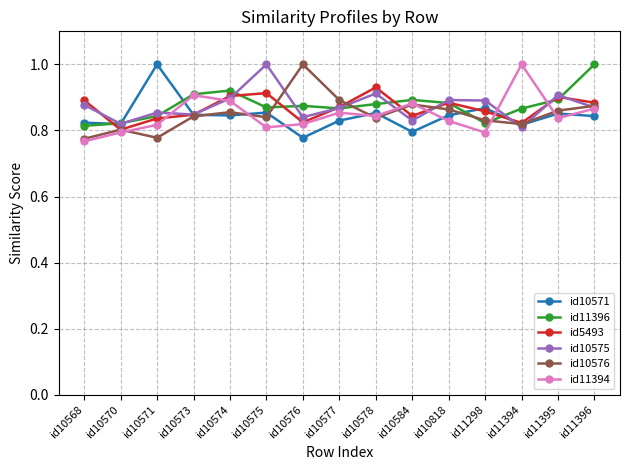

Is the value of id11396 at id10574 greater than the value of id5493 at id10571?

Yes